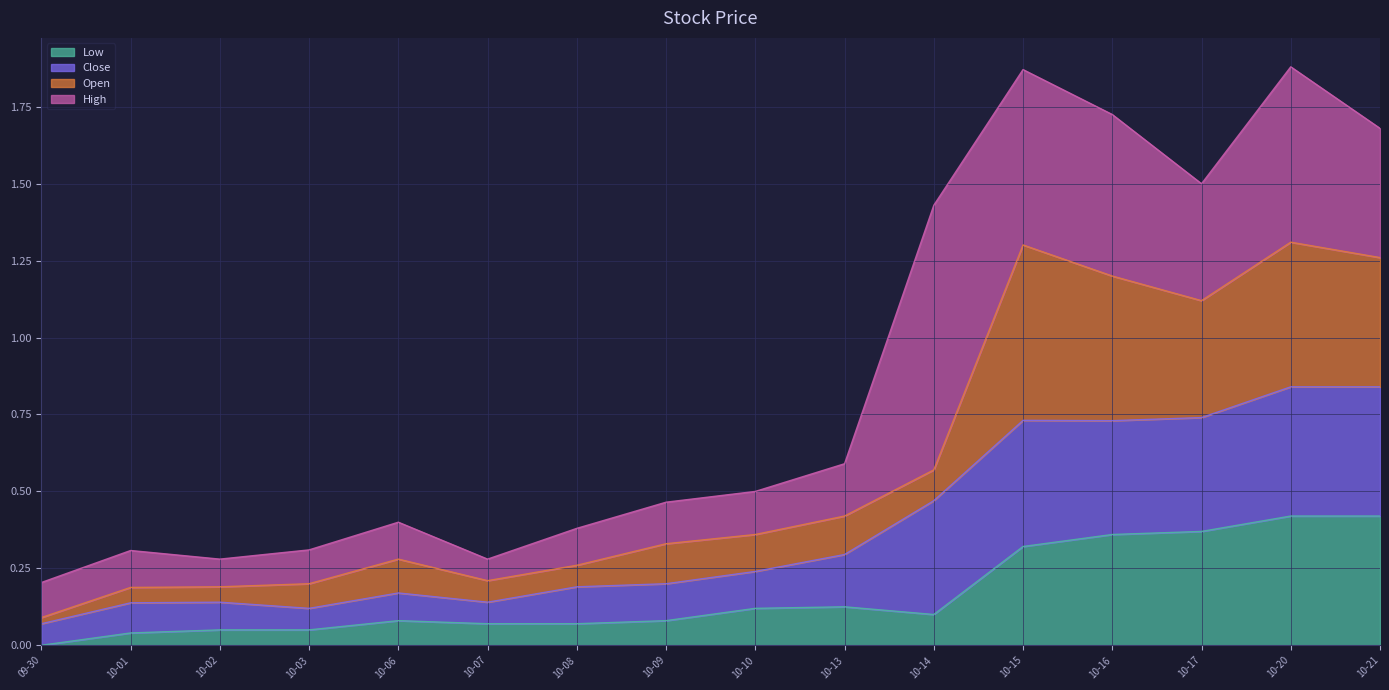

True or false: Low has more than 1 interior local peaks.

True